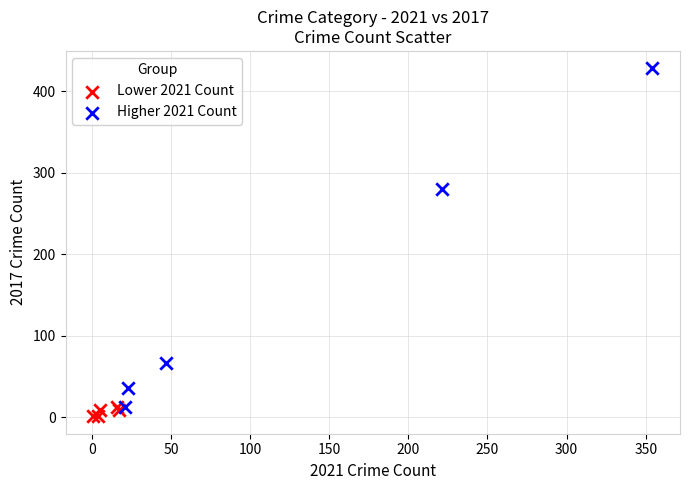

Which series has the widest spread of Y values?

Higher 2021 Count